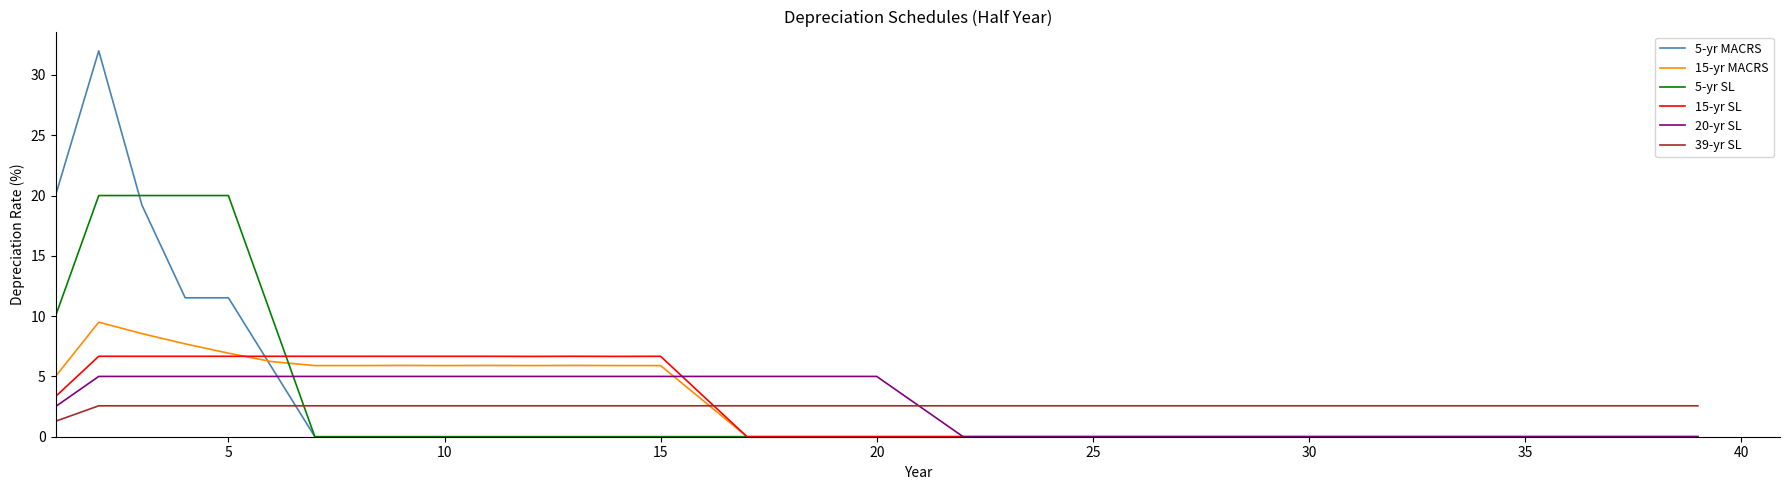

Reading right to left, list all the values displayed in this chart.

5-yr MACRS: 0.0	0.0	0.0	0.0	0.0	0.0	0.0	0.0	0.0	0.0	0.0	0.0	0.0	0.0	0.0	0.0	0.0	0.0	0.0	0.0	0.0	0.0	0.0	0.0	0.0	0.0	0.0	0.0	0.0	0.0	0.0	0.0	0.0	5.8	11.5	11.5	19.2	32.0	20.0
15-yr MACRS: 0.0	0.0	0.0	0.0	0.0	0.0	0.0	0.0	0.0	0.0	0.0	0.0	0.0	0.0	0.0	0.0	0.0	0.0	0.0	0.0	0.0	0.0	0.0	3.0	5.9	5.9	5.9	5.9	5.9	5.9	5.9	5.9	5.9	6.2	6.9	7.7	8.6	9.5	5.0
5-yr SL: 0.0	0.0	0.0	0.0	0.0	0.0	0.0	0.0	0.0	0.0	0.0	0.0	0.0	0.0	0.0	0.0	0.0	0.0	0.0	0.0	0.0	0.0	0.0	0.0	0.0	0.0	0.0	0.0	0.0	0.0	0.0	0.0	0.0	10.0	20.0	20.0	20.0	20.0	10.0
15-yr SL: 0.0	0.0	0.0	0.0	0.0	0.0	0.0	0.0	0.0	0.0	0.0	0.0	0.0	0.0	0.0	0.0	0.0	0.0	0.0	0.0	0.0	0.0	0.0	3.3	6.7	6.7	6.7	6.7	6.7	6.7	6.7	6.7	6.7	6.7	6.7	6.7	6.7	6.7	3.3
20-yr SL: 0.0	0.0	0.0	0.0	0.0	0.0	0.0	0.0	0.0	0.0	0.0	0.0	0.0	0.0	0.0	0.0	0.0	0.0	2.5	5.0	5.0	5.0	5.0	5.0	5.0	5.0	5.0	5.0	5.0	5.0	5.0	5.0	5.0	5.0	5.0	5.0	5.0	5.0	2.5
39-yr SL: 2.6	2.6	2.6	2.6	2.6	2.6	2.6	2.6	2.6	2.6	2.6	2.6	2.6	2.6	2.6	2.6	2.6	2.6	2.6	2.6	2.6	2.6	2.6	2.6	2.6	2.6	2.6	2.6	2.6	2.6	2.6	2.6	2.6	2.6	2.6	2.6	2.6	2.6	1.3